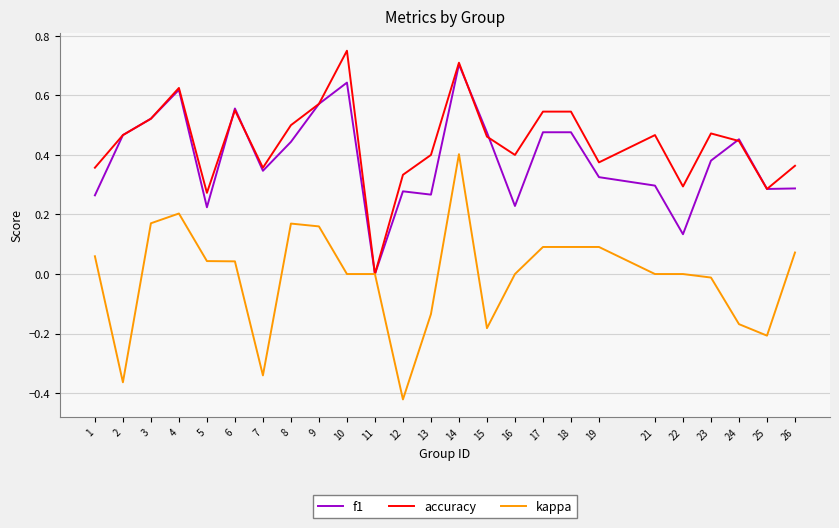

Which series changed the most between 5 and 7?

kappa